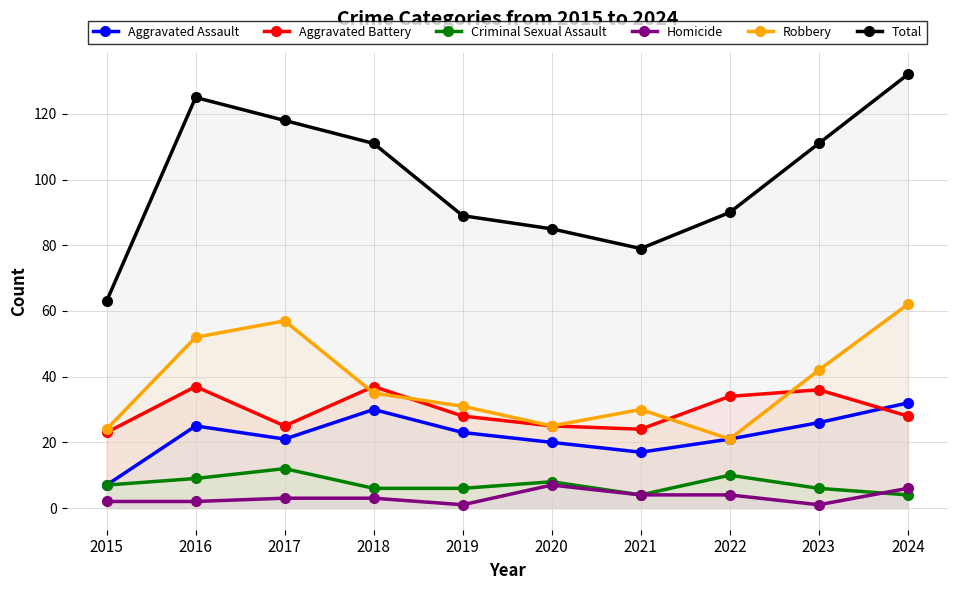

What is the difference between the highest and lowest values at 2024?

128